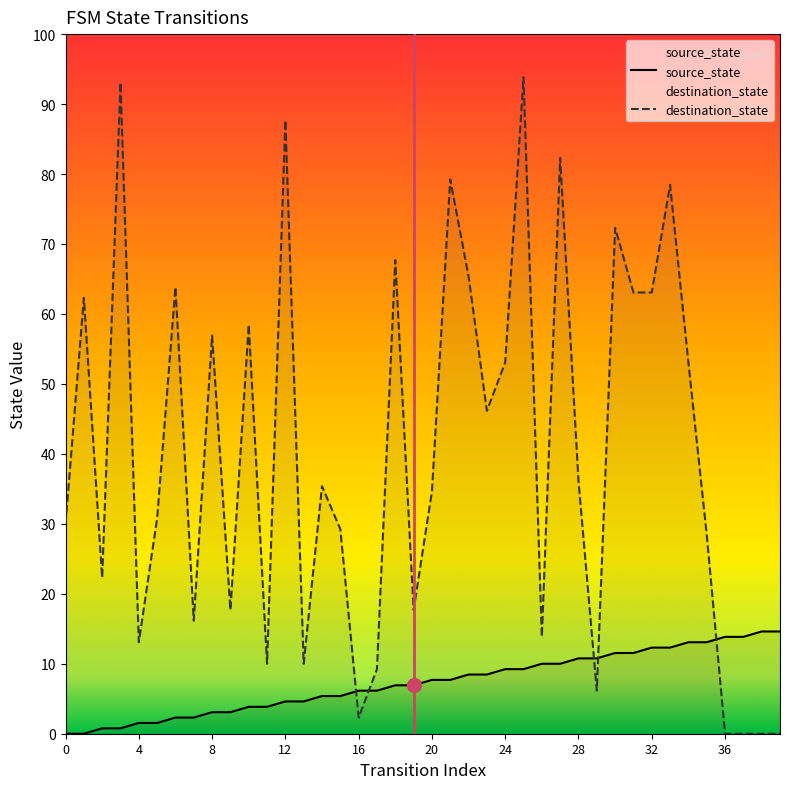

Which series has the widest spread of values?

destination_state